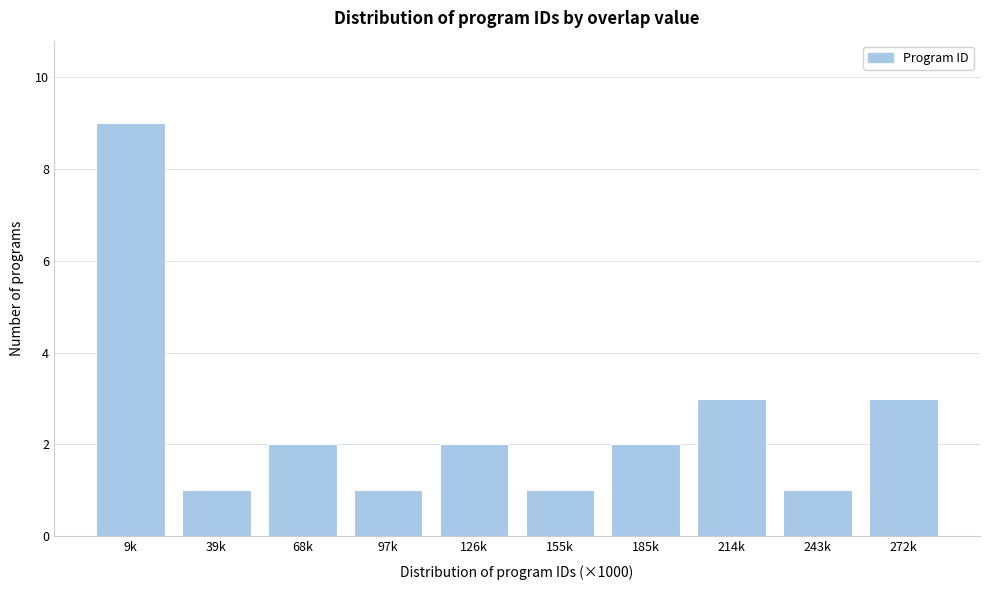

Reading left to right, what are all the values shown in this chart?

9k=9	39k=1	68k=2	97k=1	126k=2	155k=1	185k=2	214k=3	243k=1	272k=3